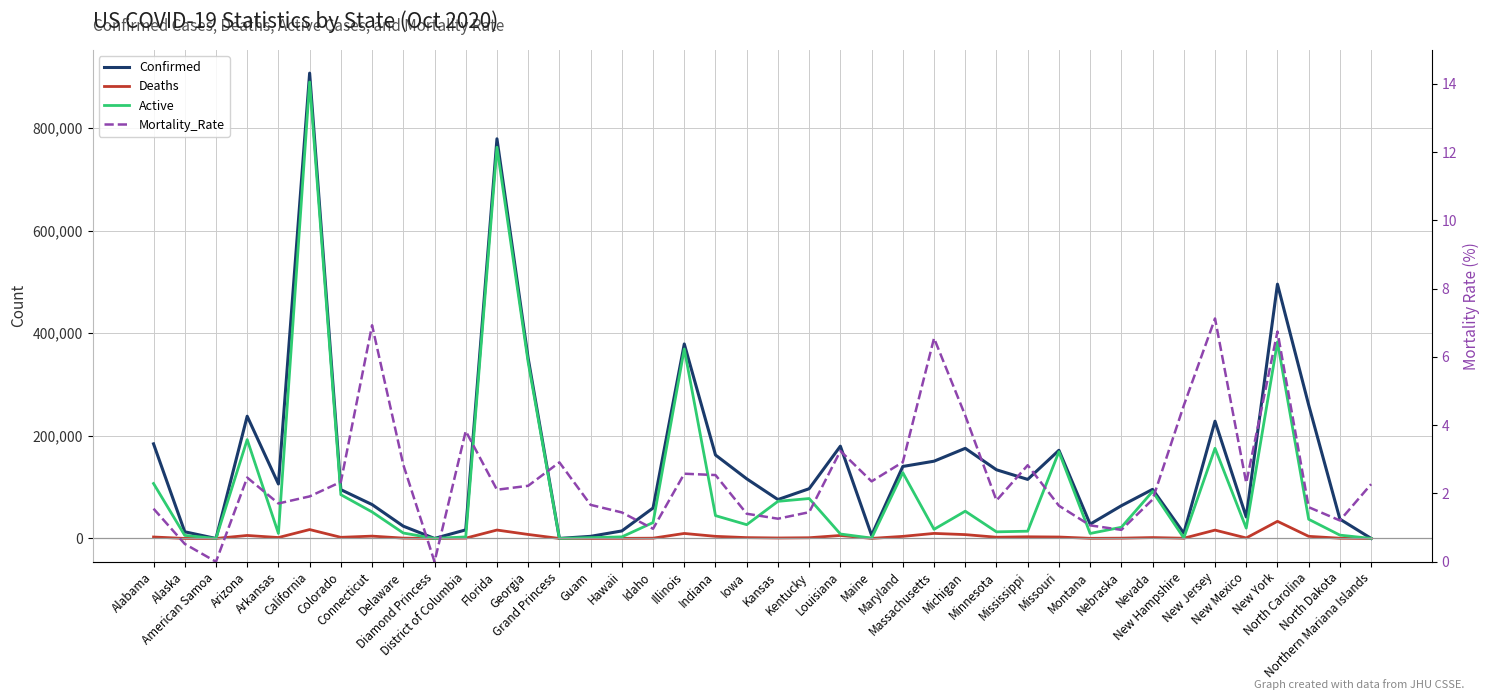

What is the average value of the Deaths series?

4336.1